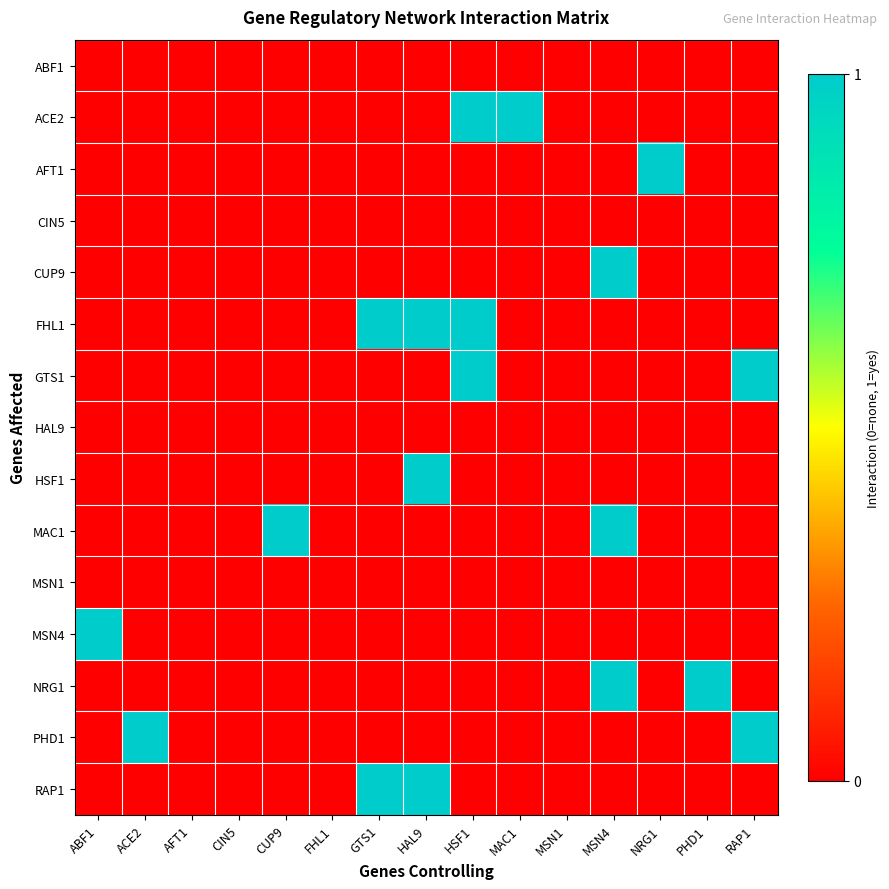

List the series in order of their peak value, lowest first.

ABF1, CIN5, HAL9, MSN1, ACE2, AFT1, CUP9, FHL1, GTS1, HSF1, MAC1, MSN4, NRG1, PHD1, RAP1